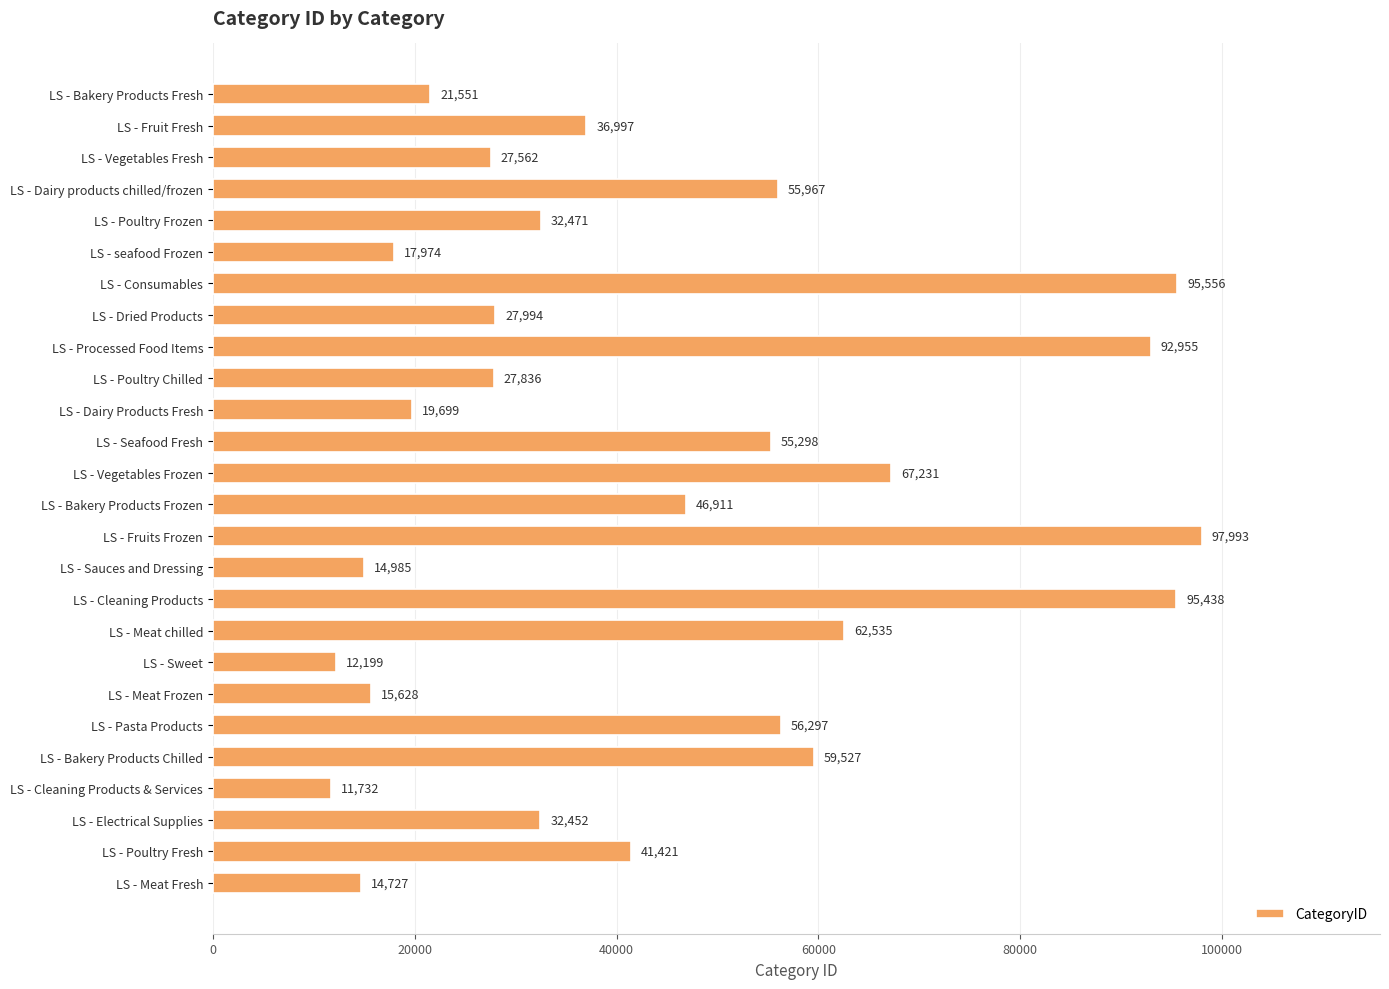

Which label corresponds to the largest value in the chart?

LS - Fruits Frozen